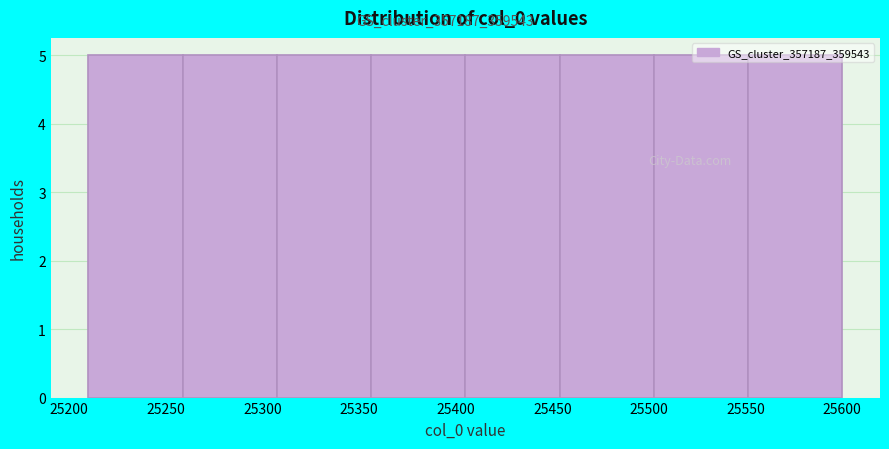

Reading left to right, transcribe this chart: for each bar, give the range it covers on the x-axis and its height. Neither the bar edges nor the heights are printed on the chart, so give them approximately, as read against the axes.

25210 to 25260: 5
25260 to 25310: 5
25310 to 25355: 5
25355 to 25405: 5
25405 to 25455: 5
25455 to 25505: 5
25505 to 25550: 5
25550 to 25600: 5